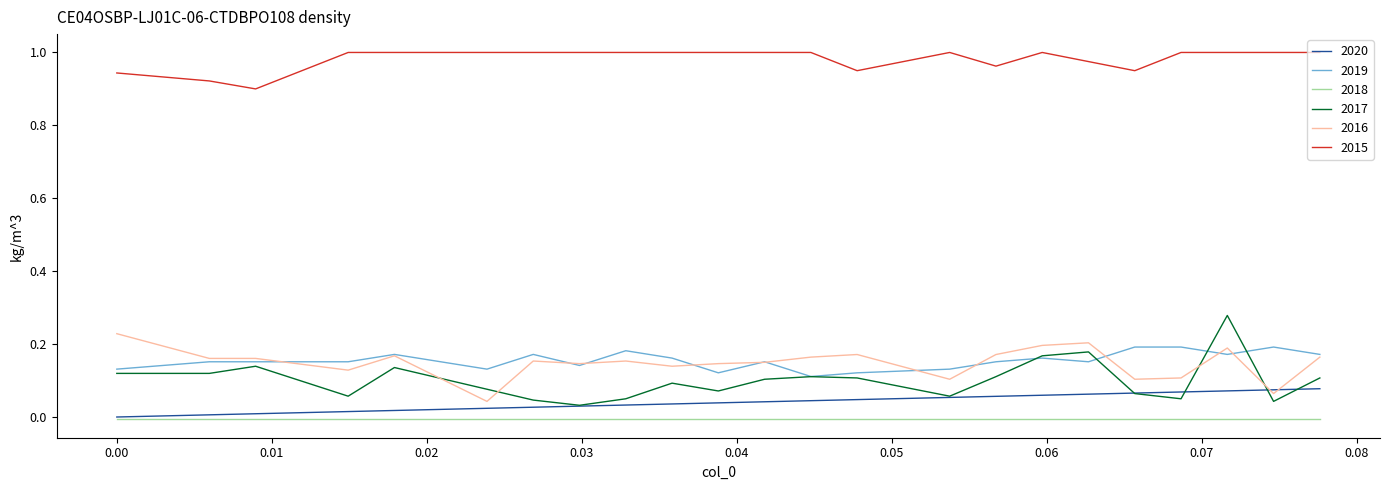

True or false: 2020 and 2015 cross at least once.

False